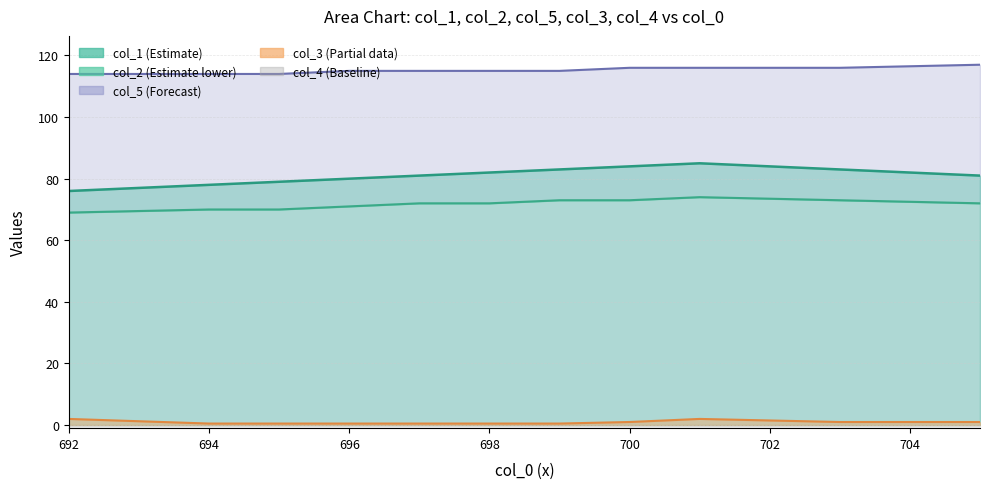

Which series has the largest total across all categories?

col_5